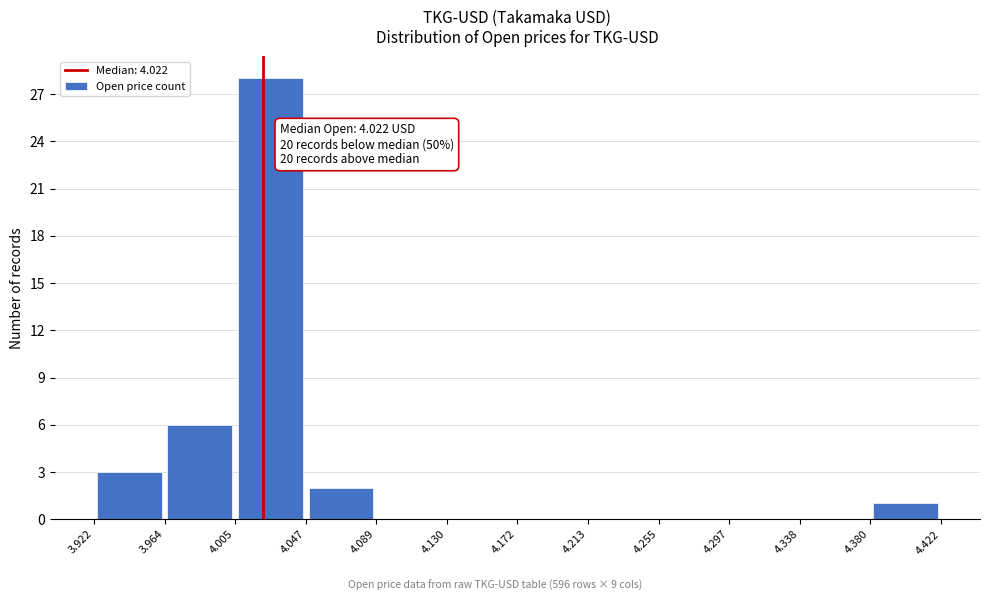

Which range on the x-axis has the tallest bar?

4.005 to 4.047